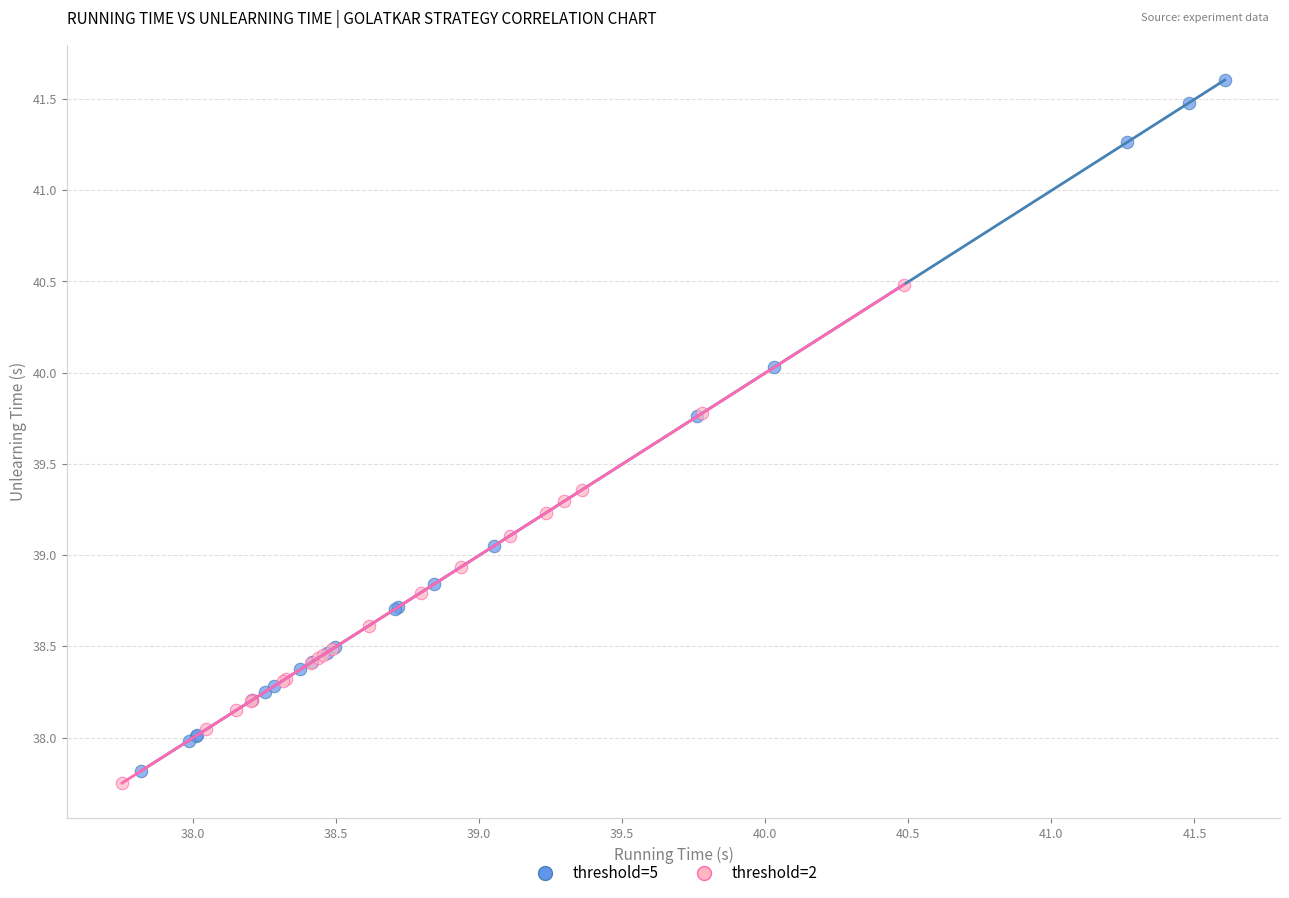

Which series reaches the minimum Y coordinate?

threshold=2